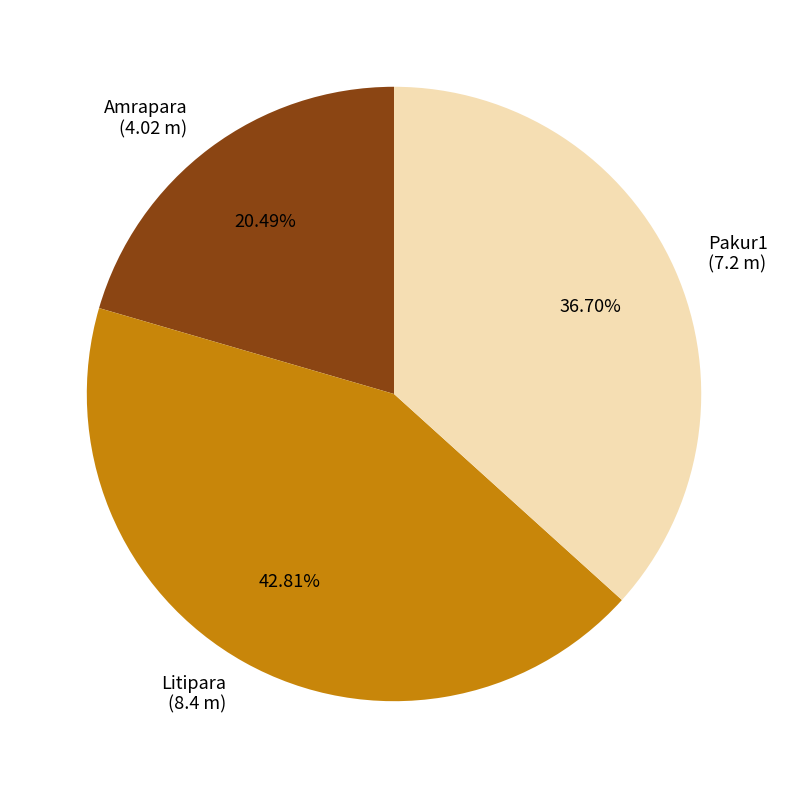

The Litipara slice represents 43% of the pie. True or false?

True